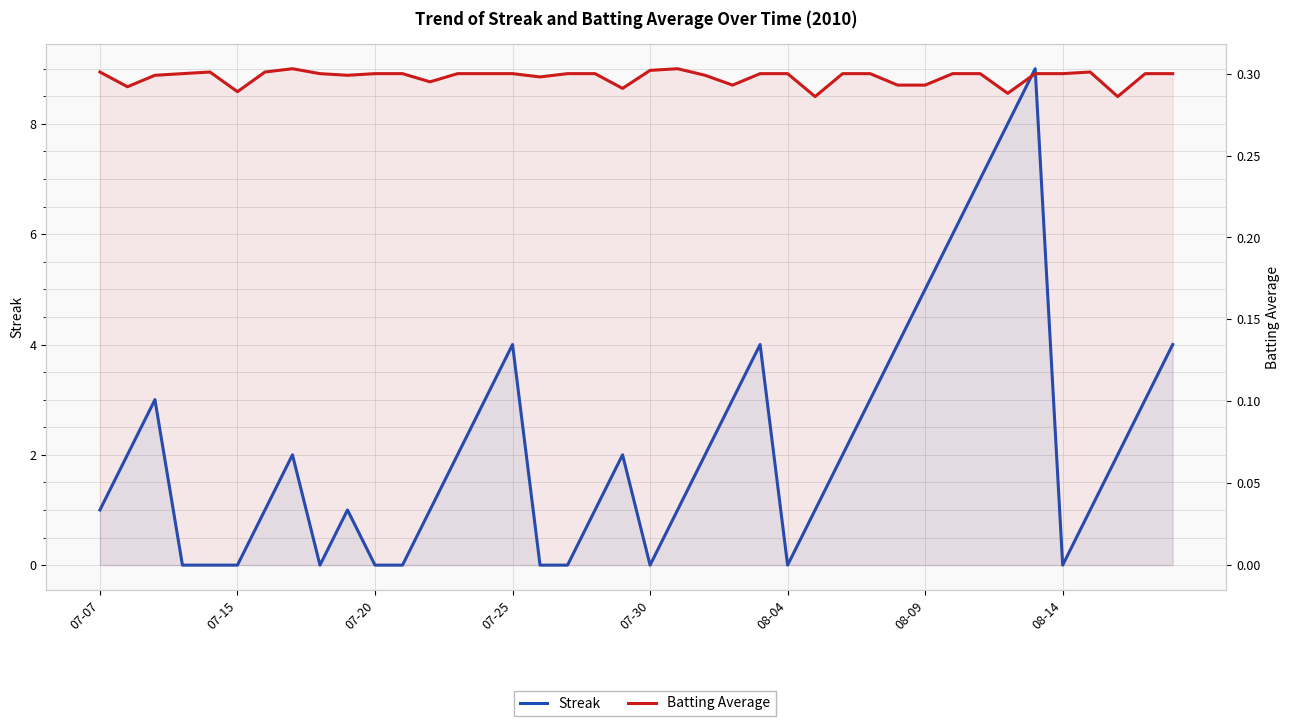

True or false: Streak has a value of 5.0 at 08-09.

True